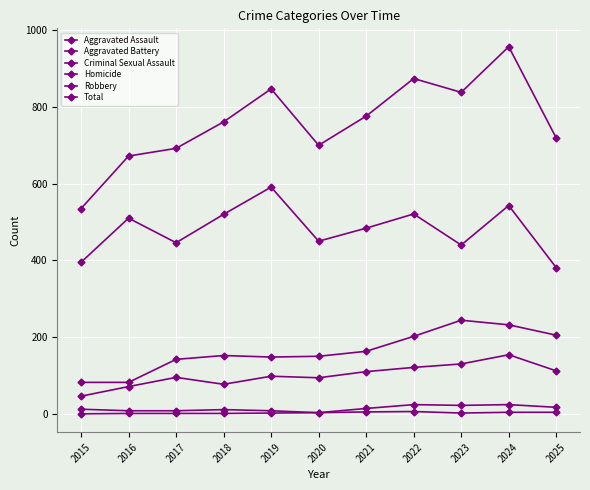

What is the value of the Homicide point at the 3rd from the left?

1